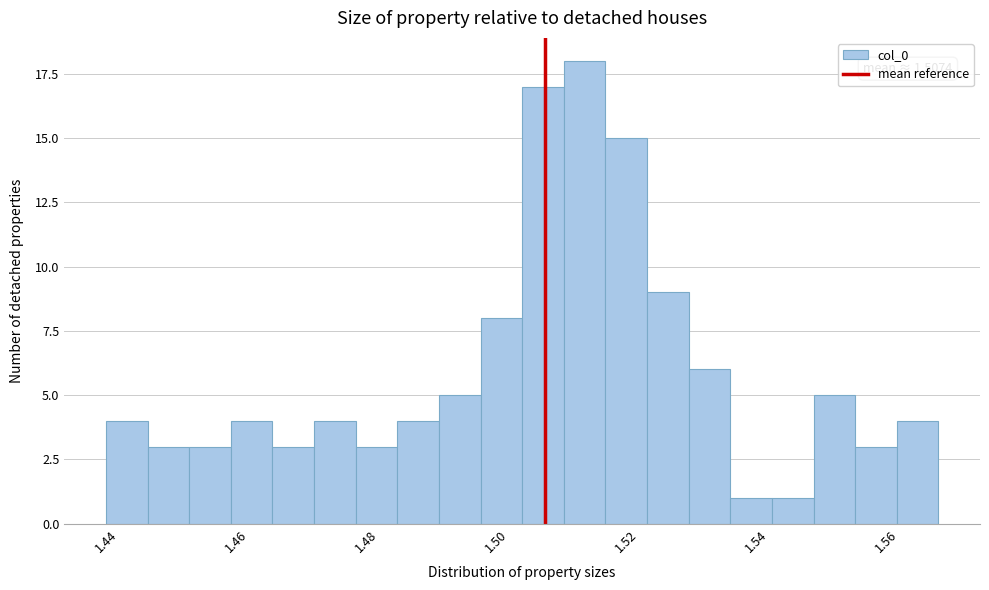

Read against the x-axis, roughly where is the centre of the tallest bar?

1.514